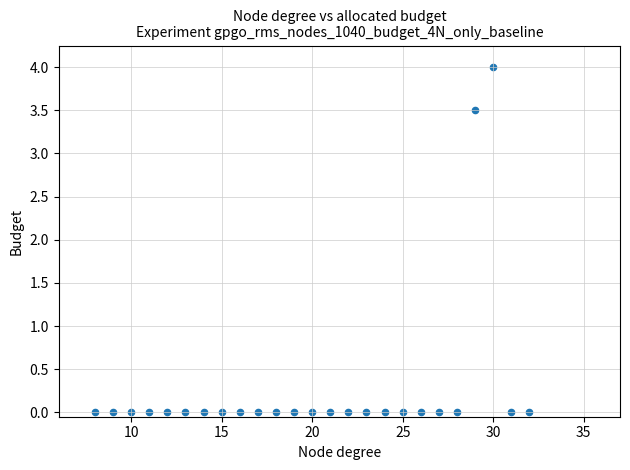

What Y value in the scatter plot is closest to 2?

3.5